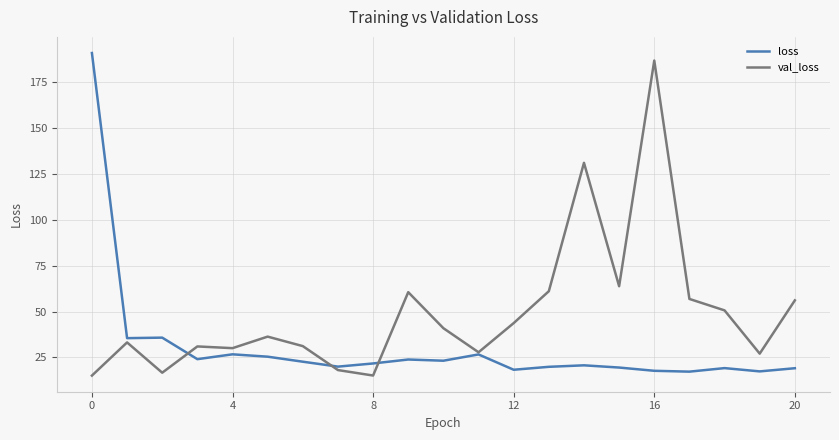

Which series has the largest total across all categories?

val_loss